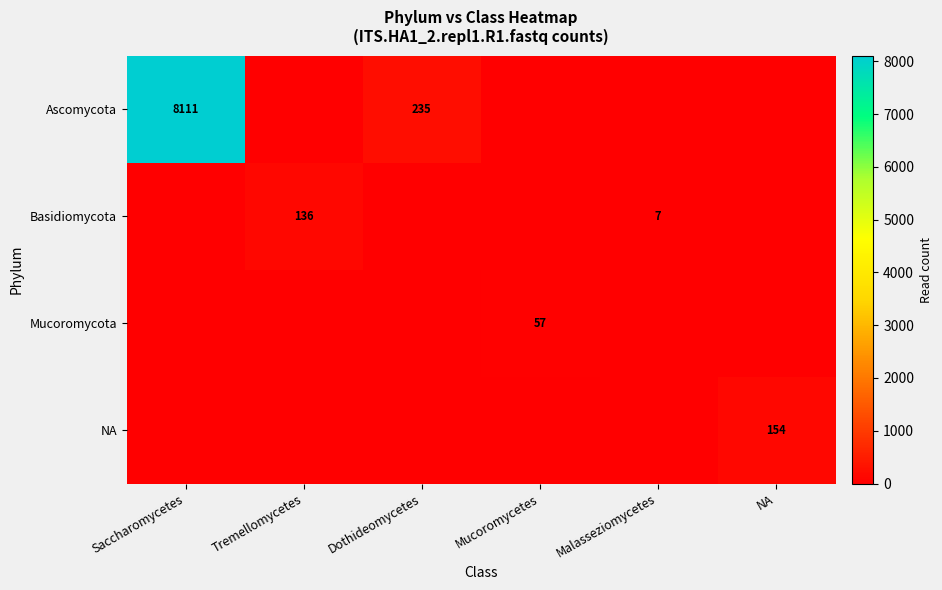

Is it true that Mucoromycota equals 79 at Mucoromycetes?

False